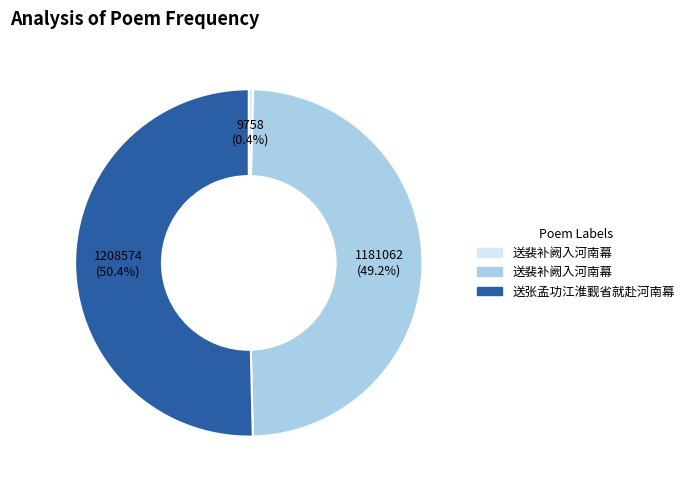

Which slice is the smallest?

送裴补阙入河南幕